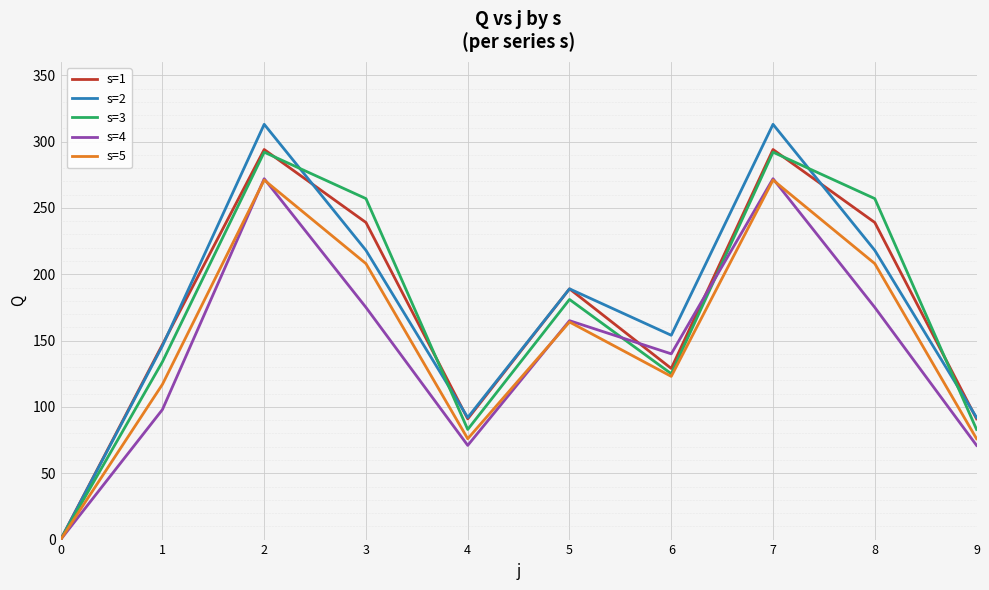

What is the average value of the s=4 series?

144